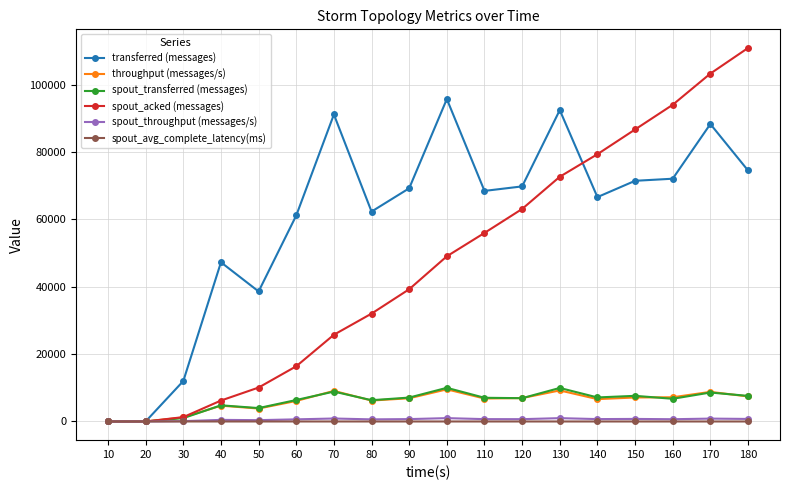

What is the difference between the maximum and minimum values in the spout_avg_complete_latency(ms) series?

4.1